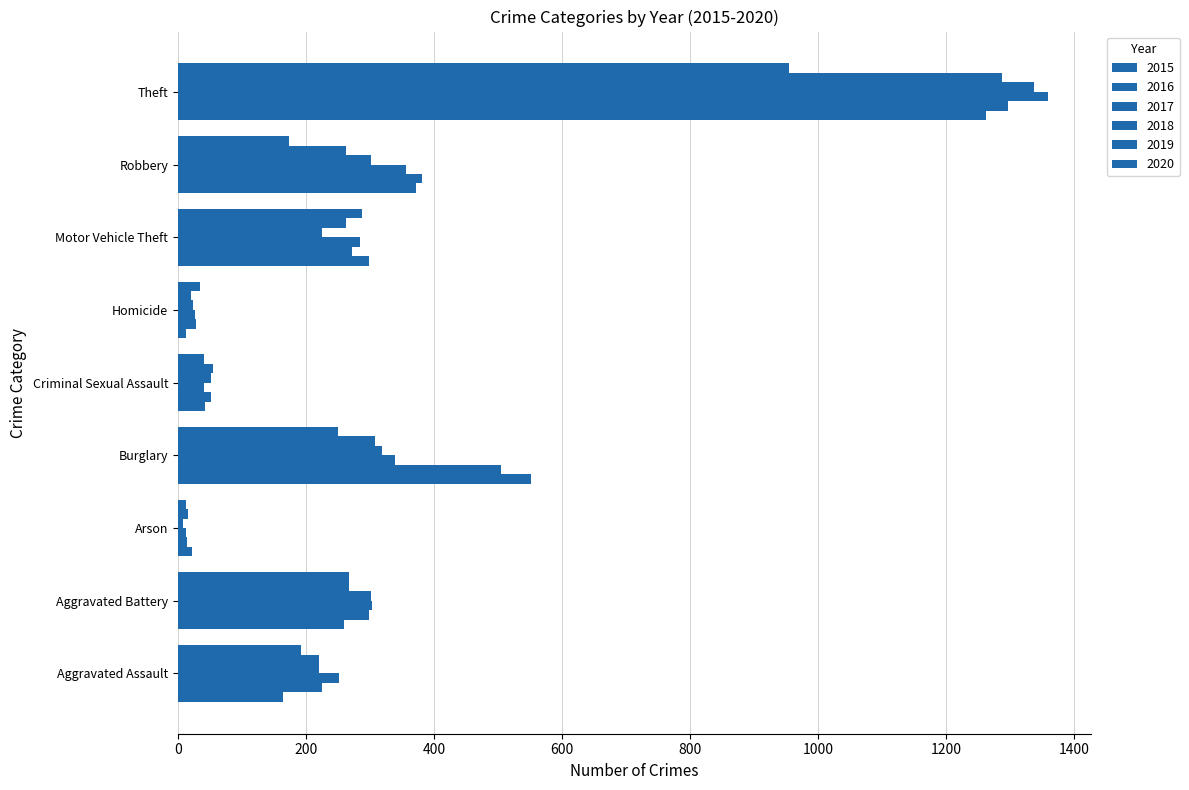

How many series are shown in this chart?

6